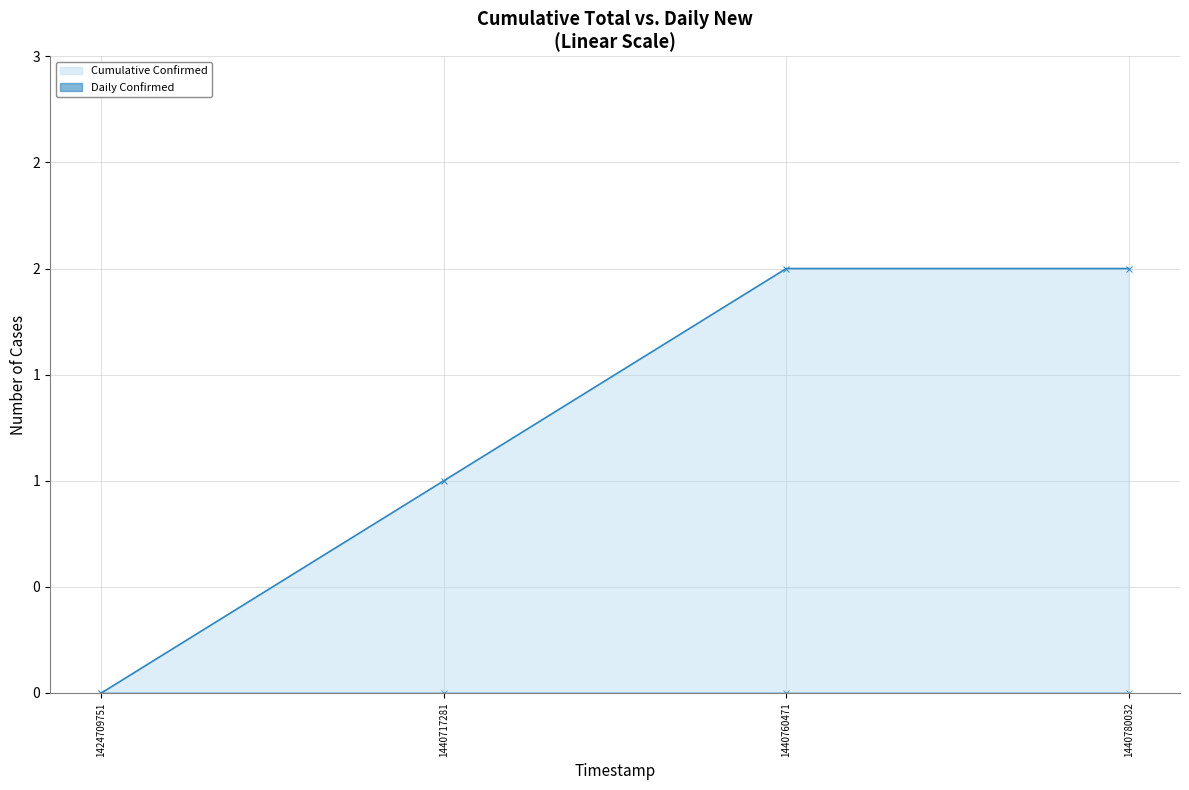

The value of Cumulative Confirmed at 1424709751 is -1. True or false?

False